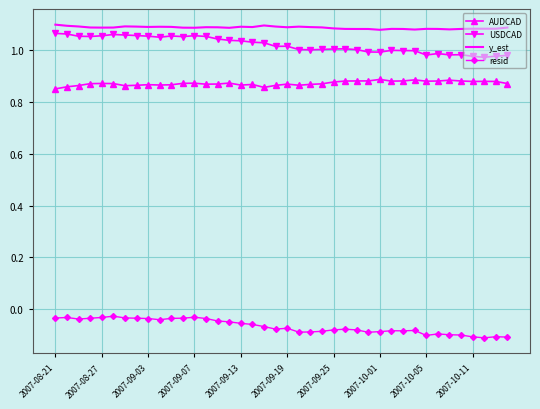

Count the y_est values in the range 1 to 2.

40